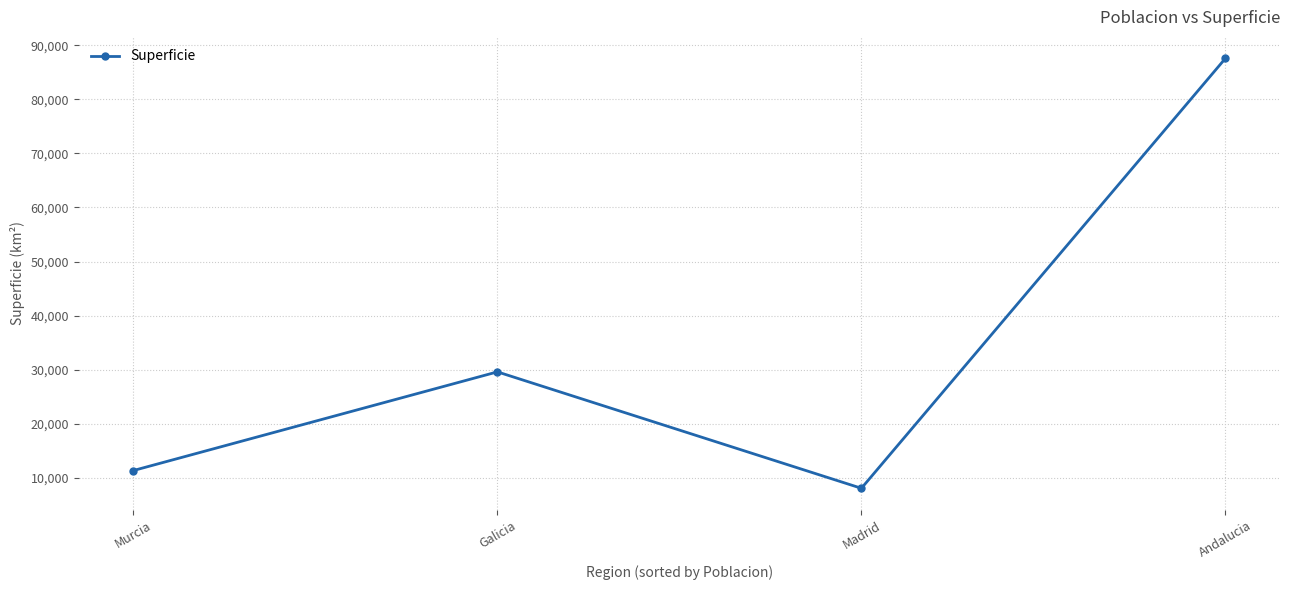

Approximately how many times larger is the value at Andalucia compared to Madrid?

10.9